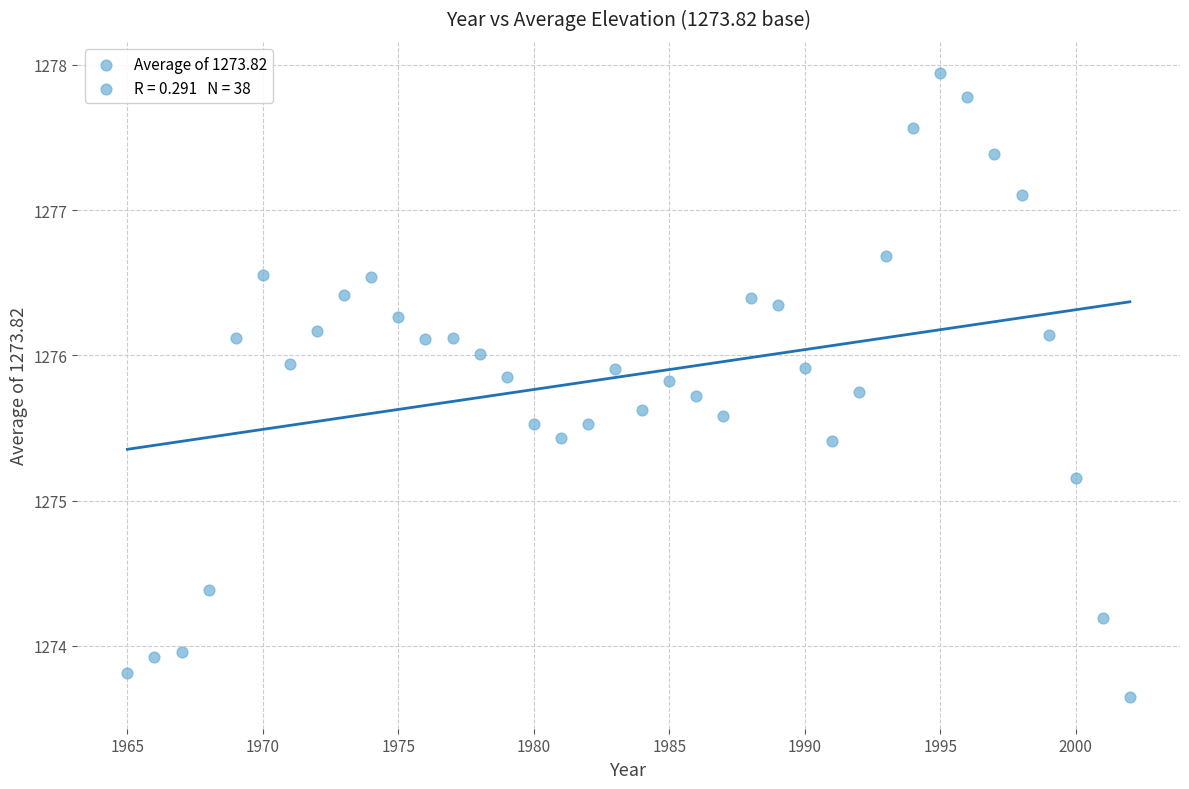

What is the range of X values (max minus min)?

37.0